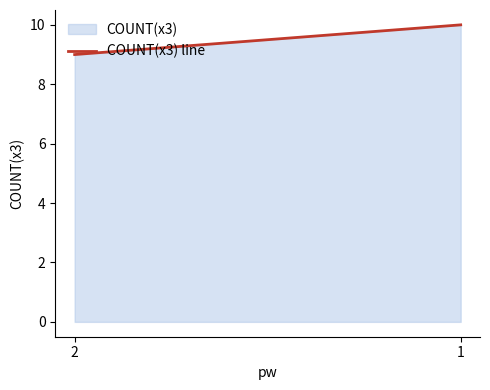

How many lines are shown in the chart?

1